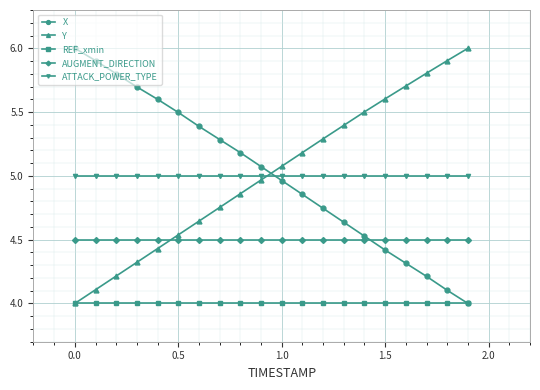

What is the minimum value shown in the chart?

4.0